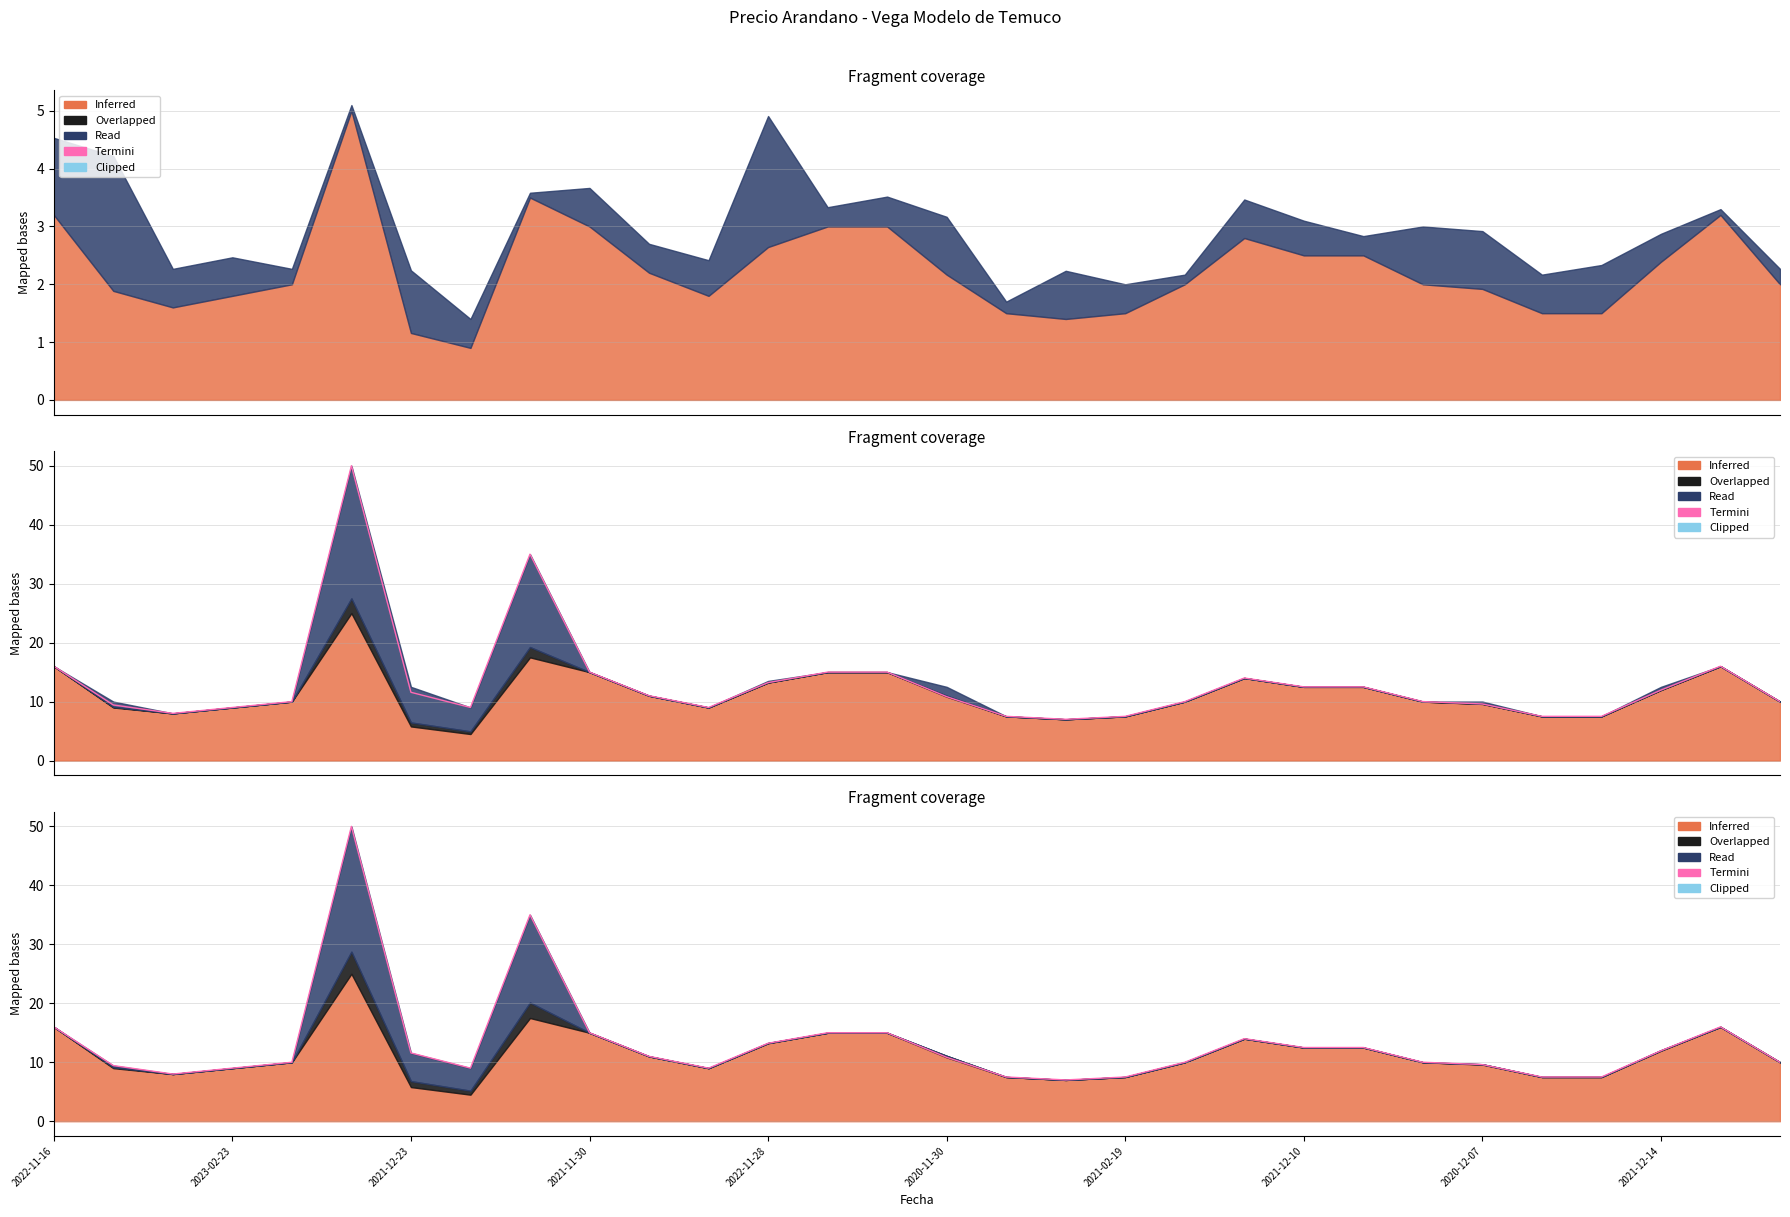

What is the difference between the values at 29 and 17?

3.0